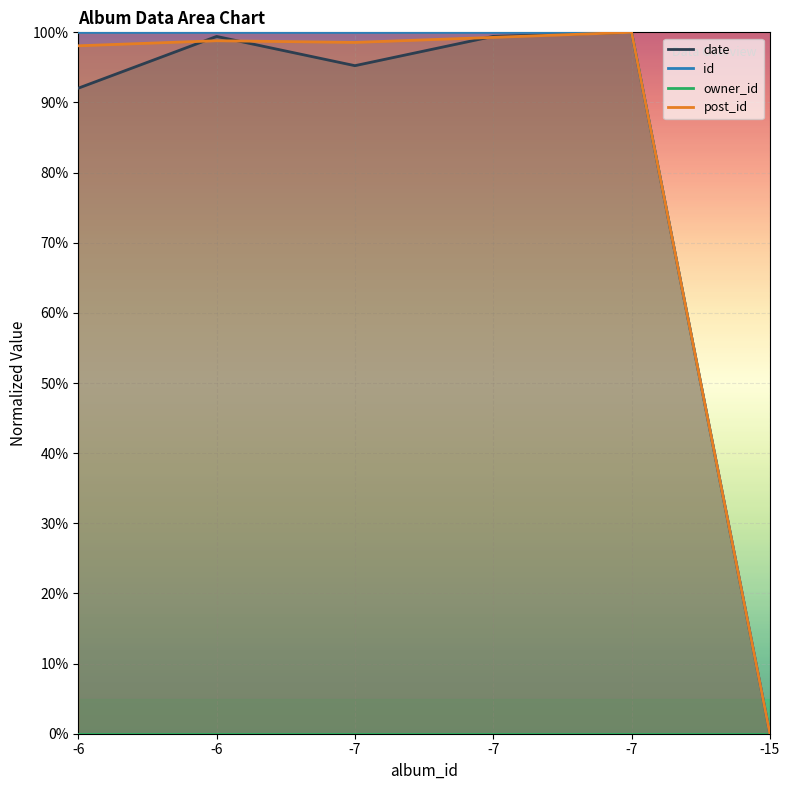

What is the average value of the id series?

83.3